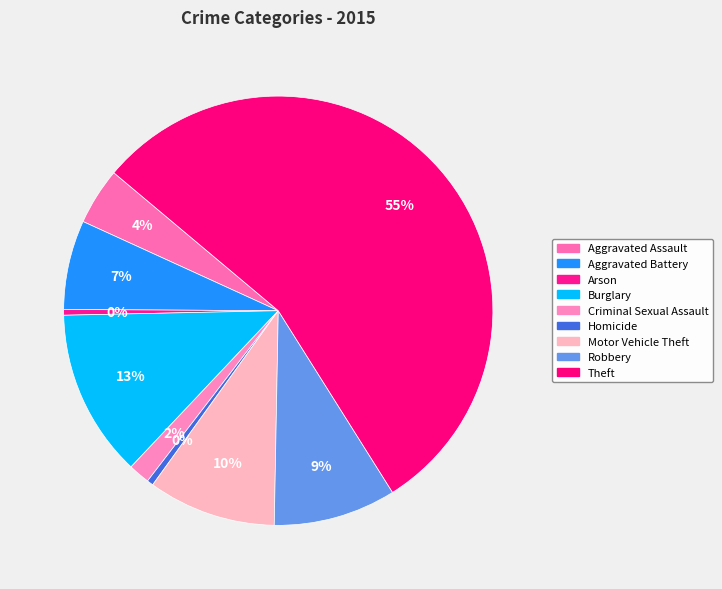

How many slices are in this pie chart?

9